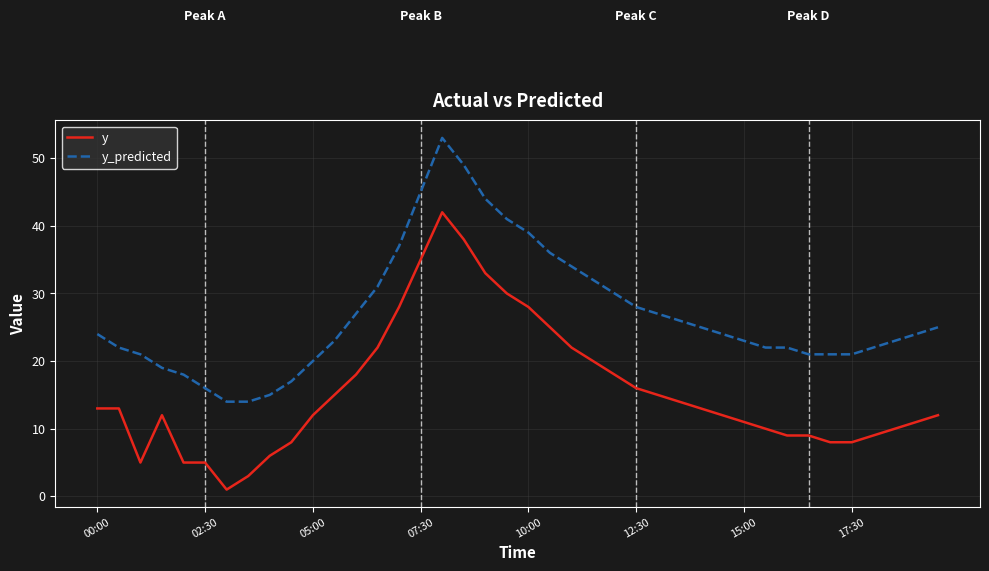

What is the highest value of the y series?

42